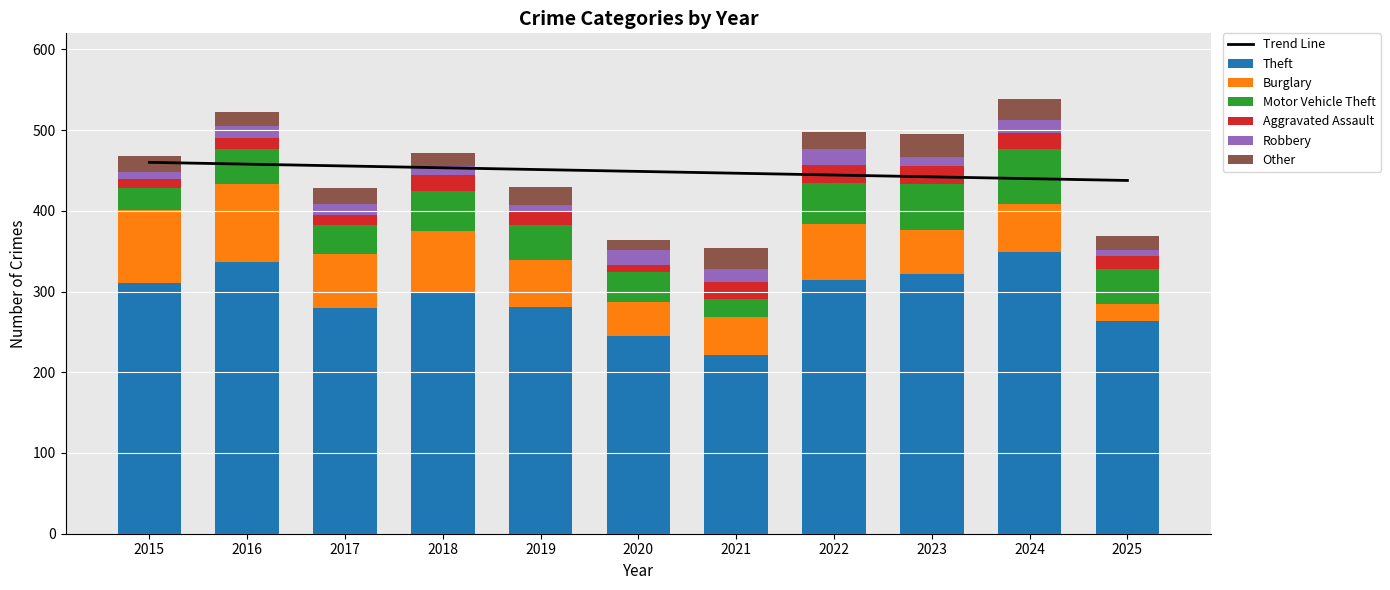

What is the average value of the Aggravated Assault series?

17